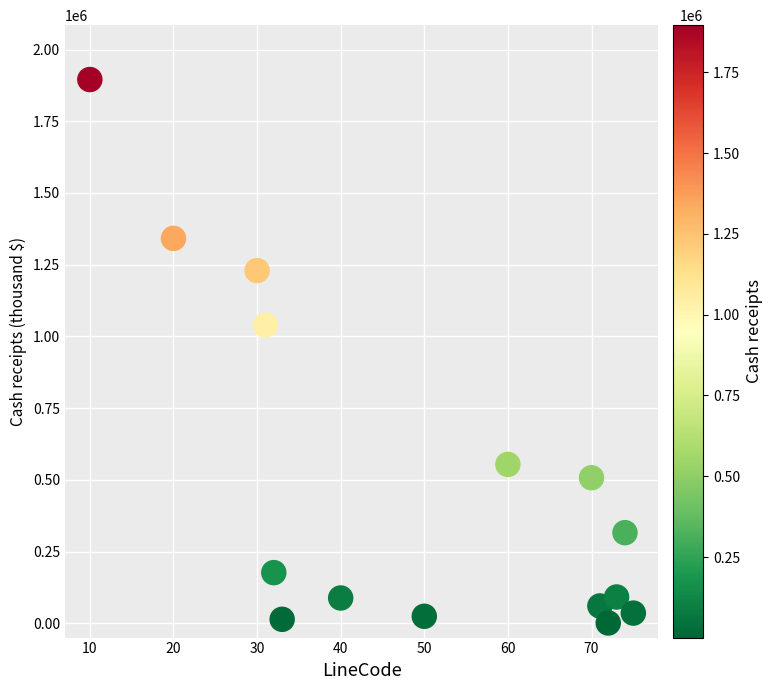

What is the range of X values (max minus min)?

65